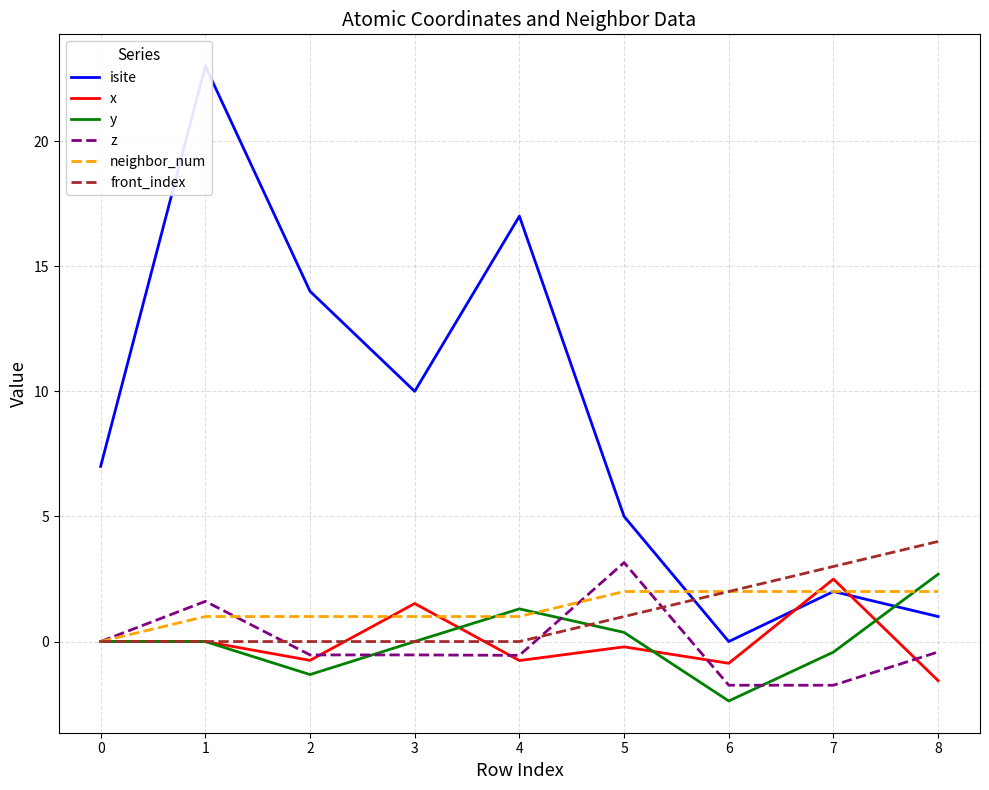

In x, how many points are higher than both neighbors (excluding endpoints)?

4